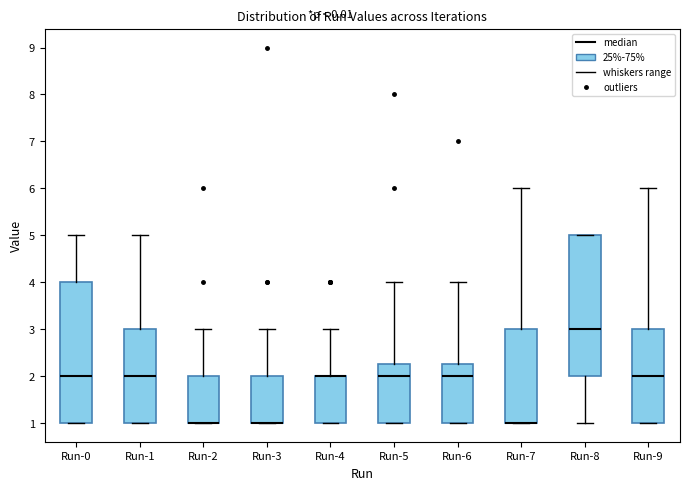

Reading left to right, transcribe this box plot: for each box, give where its median line is, the range the box spans, and where its two whiskers end, as read against the y-axis. The values are not printed on the chart, so give them approximately, as read against the axis.

Run-0: median 2.0, box 1.0 to 4.0, whiskers 1.0 to 5.0
Run-1: median 2.0, box 1.0 to 3.0, whiskers 1.0 to 5.0
Run-2: median 1.0 (drawn on the box's lower edge), box 1.0 to 2.0, whiskers 1.0 to 3.0
Run-3: median 1.0 (drawn on the box's lower edge), box 1.0 to 2.0, whiskers 1.0 to 3.0
Run-4: median 2.0 (drawn on the box's upper edge), box 1.0 to 2.0, whiskers 1.0 to 3.0
Run-5: median 2.0, box 1.0 to 2.3, whiskers 1.0 to 4.0
Run-6: median 2.0, box 1.0 to 2.3, whiskers 1.0 to 4.0
Run-7: median 1.0 (drawn on the box's lower edge), box 1.0 to 3.0, whiskers 1.0 to 6.0
Run-8: median 3.0, box 2.0 to 5.0, whiskers 1.0 to 5.0
Run-9: median 2.0, box 1.0 to 3.0, whiskers 1.0 to 6.0